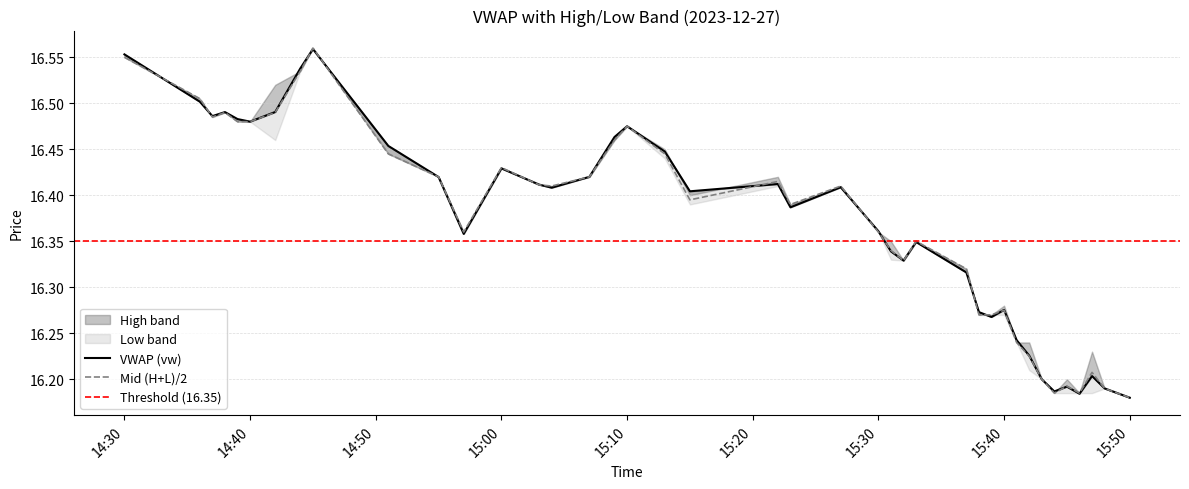

The Mid (H+L)/2 series shows 5.5 at 14:40. True or false?

False